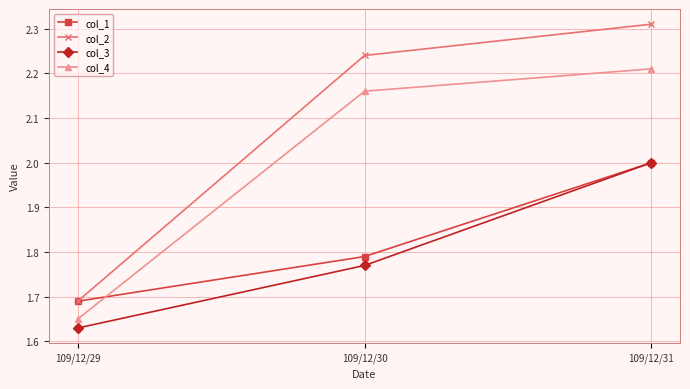

At which category does the chart reach its peak across all series?

109/12/31